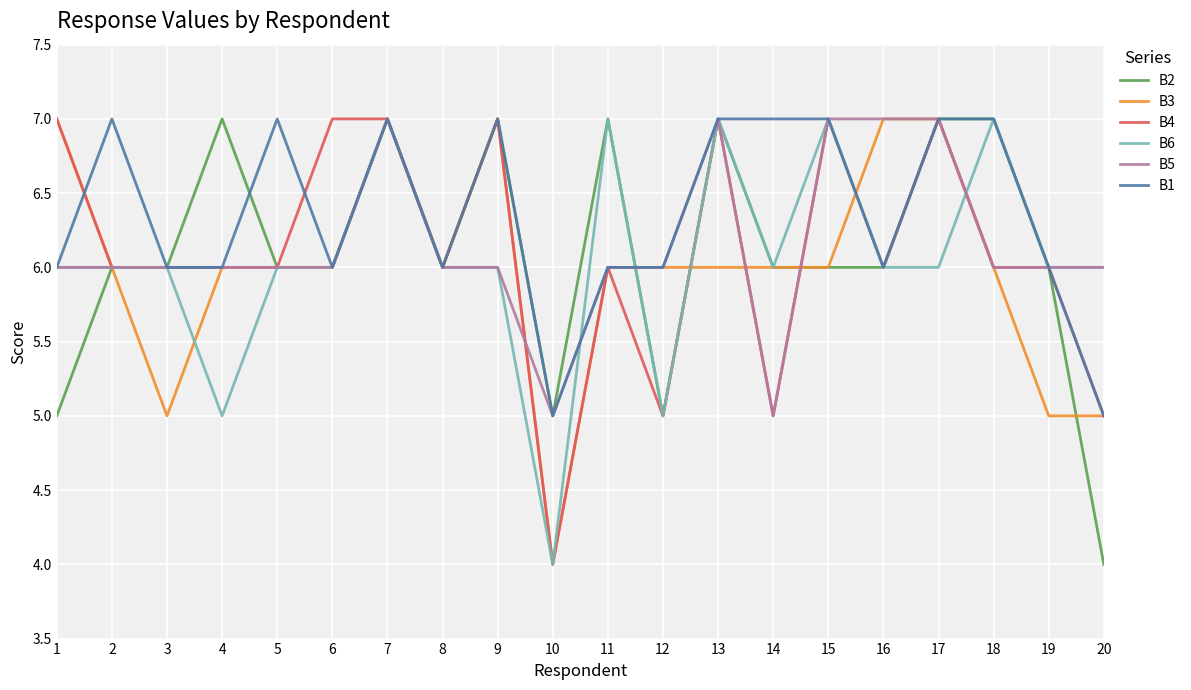

True or false: B6 and B3 cross at least once.

True